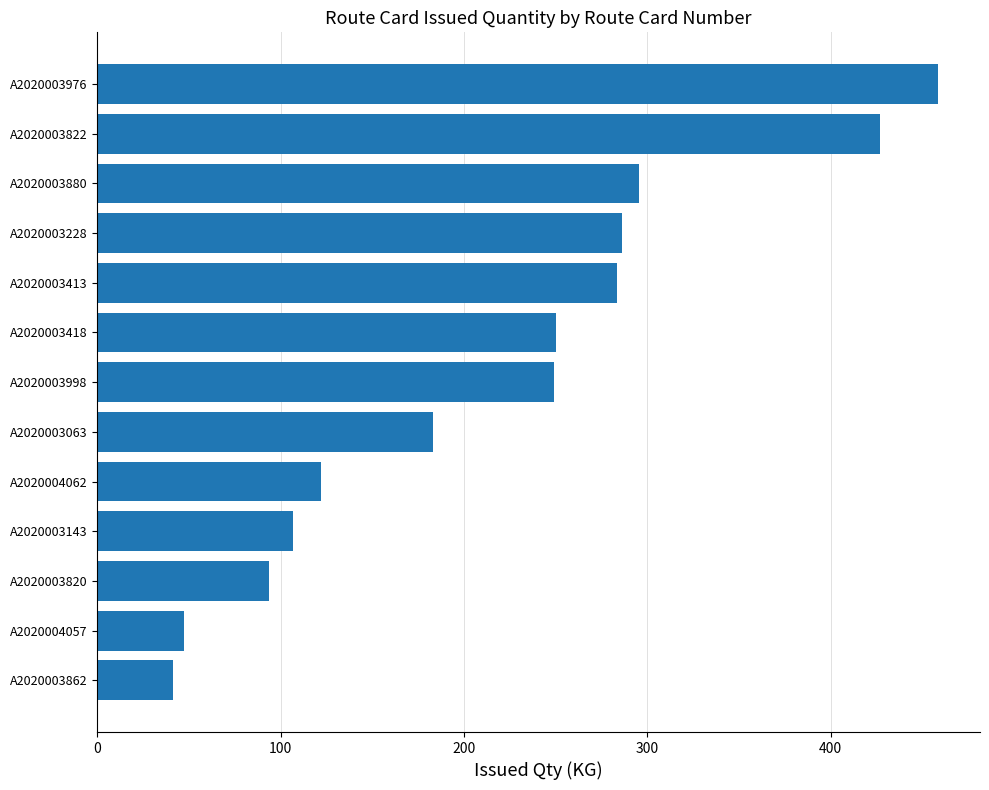

How many values are below 249?

6